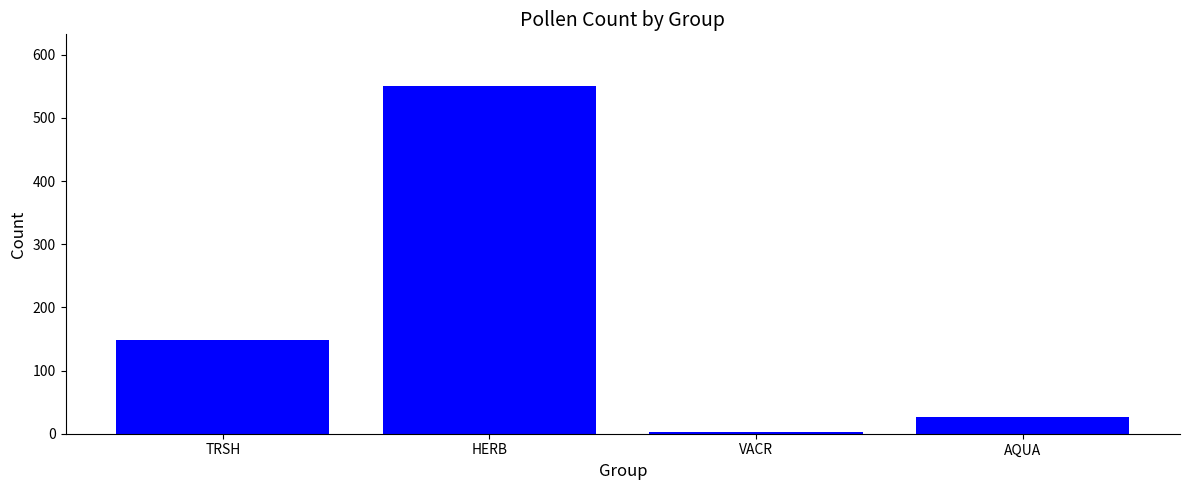

Are the bars grouped side by side (vs. stacked)?

No